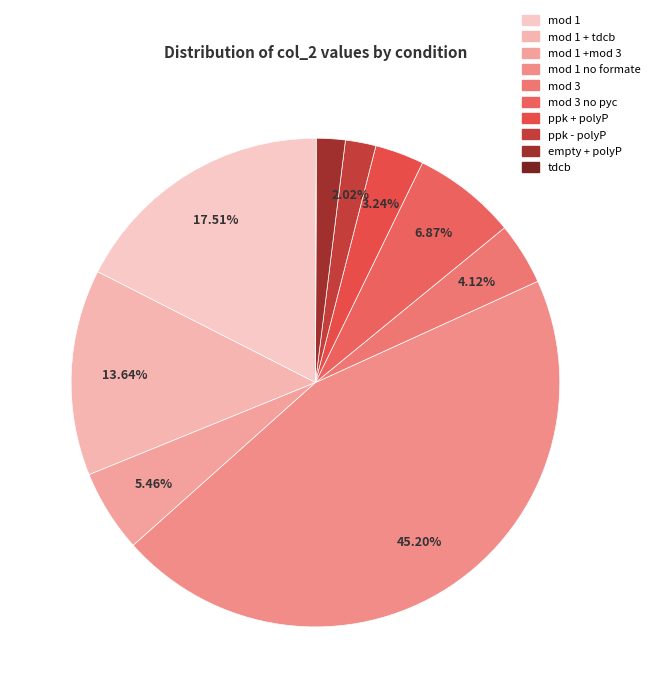

Does any single category account for the majority?

No